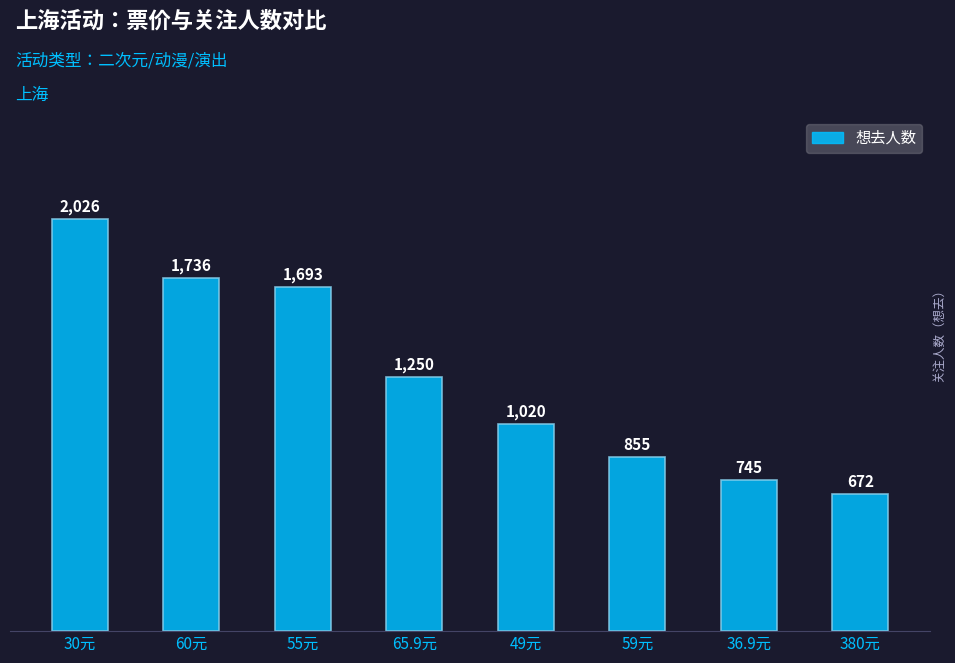

What is the greatest value displayed?

2026